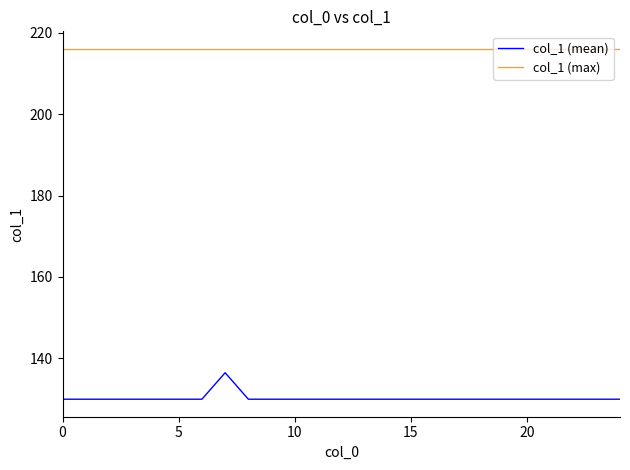

True or false: col_1 (max) and col_1 (mean) cross at least once.

False